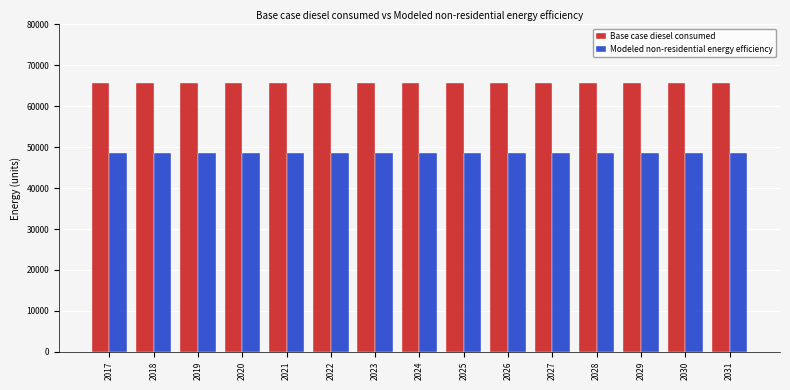

Reading left to right, extract all data points from this chart.

Base case diesel consumed: 2017=65792.0	2018=65792.0	2019=65792.0	2020=65792.0	2021=65792.0	2022=65792.0	2023=65792.0	2024=65792.0	2025=65792.0	2026=65792.0	2027=65792.0	2028=65792.0	2029=65792.0	2030=65792.0	2031=65792.0
Modeled non-residential energy efficiency: 2017=48686.1	2018=48686.1	2019=48686.1	2020=48686.1	2021=48686.1	2022=48686.1	2023=48686.1	2024=48686.1	2025=48686.1	2026=48686.1	2027=48686.1	2028=48686.1	2029=48686.1	2030=48686.1	2031=48686.1